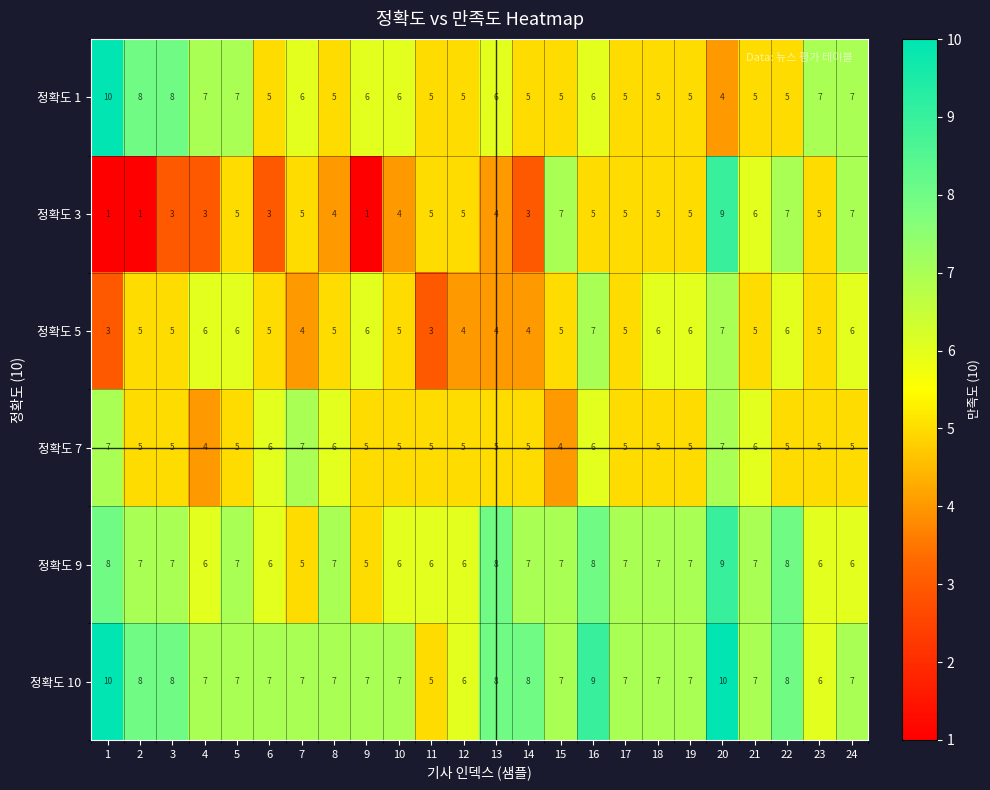

What is the greatest value displayed?

10